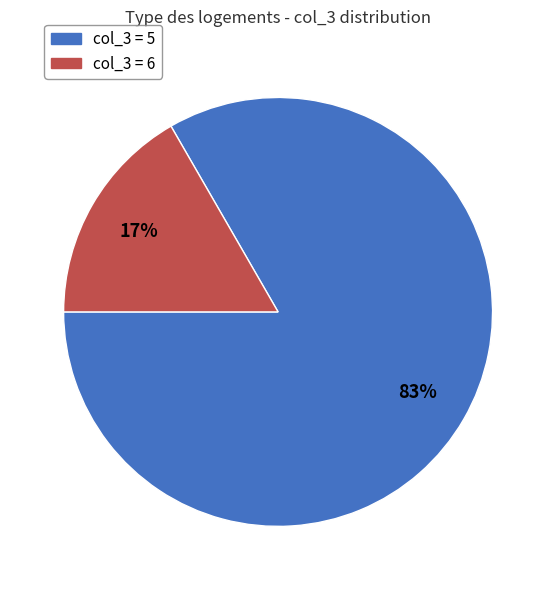

Which slice is the largest?

col_3 = 5